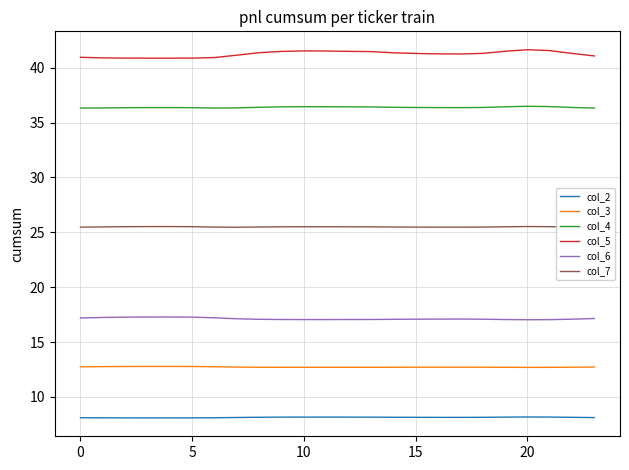

Reading right to left, list all the values displayed in this chart.

col_2: 8.1	8.1	8.2	8.2	8.2	8.1	8.1	8.1	8.1	8.1	8.2	8.2	8.2	8.2	8.2	8.1	8.1	8.1	8.1	8.1	8.1	8.1	8.1	8.1
col_3: 12.7	12.7	12.7	12.7	12.7	12.7	12.7	12.7	12.7	12.7	12.7	12.7	12.7	12.7	12.7	12.7	12.7	12.7	12.8	12.8	12.8	12.8	12.8	12.7
col_4: 36.3	36.4	36.5	36.5	36.4	36.4	36.4	36.4	36.4	36.4	36.4	36.4	36.4	36.5	36.4	36.4	36.3	36.3	36.4	36.4	36.4	36.4	36.3	36.3
col_5: 41.1	41.3	41.6	41.6	41.5	41.3	41.3	41.3	41.3	41.4	41.5	41.5	41.5	41.5	41.5	41.4	41.1	40.9	40.9	40.9	40.9	40.9	40.9	41.0
col_6: 17.1	17.1	17.0	17.0	17.1	17.1	17.1	17.1	17.1	17.1	17.1	17.1	17.0	17.0	17.1	17.1	17.1	17.2	17.3	17.3	17.3	17.3	17.2	17.2
col_7: 25.5	25.5	25.5	25.5	25.5	25.5	25.5	25.5	25.5	25.5	25.5	25.5	25.5	25.5	25.5	25.5	25.5	25.5	25.5	25.5	25.5	25.5	25.5	25.5